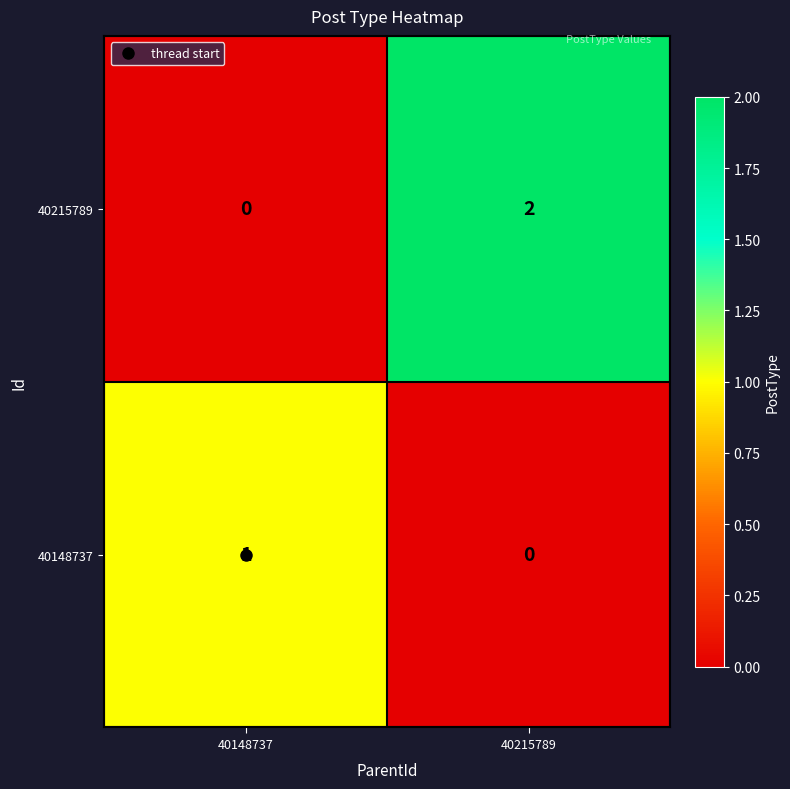

Is it true that 40148737 equals 0 at 40215789?

True